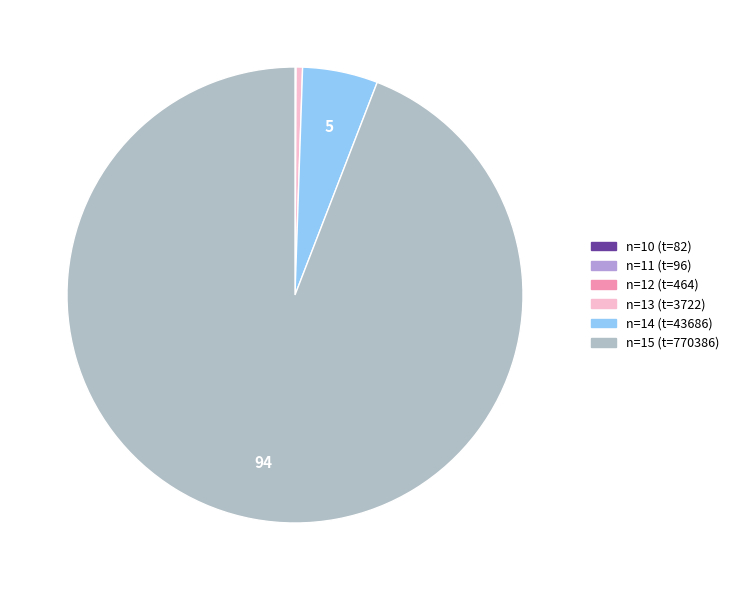

Which category has the biggest portion of the pie?

15